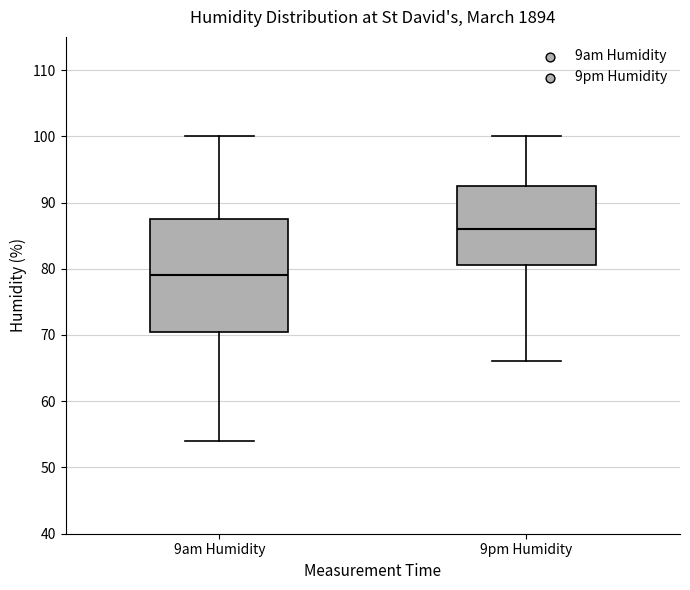

Where is the upper edge of the box for 9pm Humidity on the y-axis? The values are not printed on the chart, so give them approximately, as read against the axis.

93